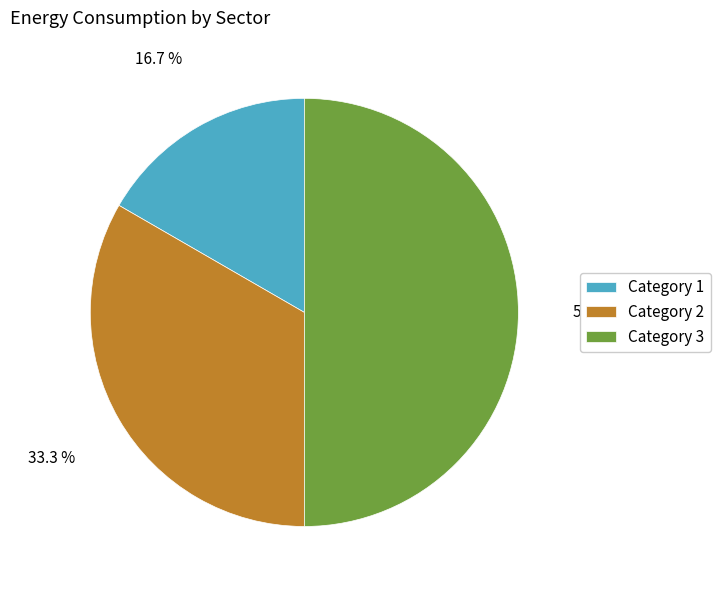

What is the ratio of the value at Category 3 to the value at Category 1?

3.0